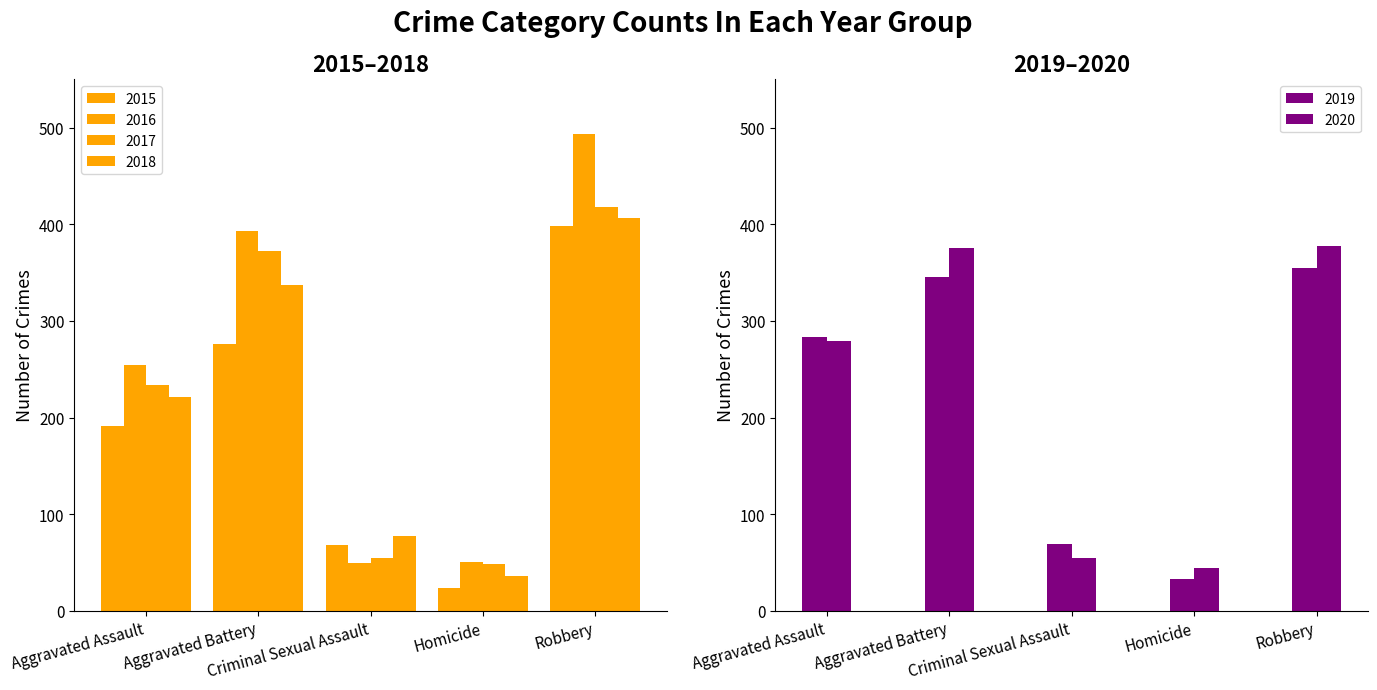

Reading left to right, list all the values displayed in this chart.

2015: Aggravated Assault=191	Aggravated Battery=276	Criminal Sexual Assault=68	Homicide=24	Robbery=398
2016: Aggravated Assault=254	Aggravated Battery=393	Criminal Sexual Assault=49	Homicide=50	Robbery=493
2017: Aggravated Assault=234	Aggravated Battery=372	Criminal Sexual Assault=55	Homicide=48	Robbery=418
2018: Aggravated Assault=221	Aggravated Battery=337	Criminal Sexual Assault=77	Homicide=36	Robbery=407
2019: Aggravated Assault=283	Aggravated Battery=345	Criminal Sexual Assault=69	Homicide=33	Robbery=355
2020: Aggravated Assault=279	Aggravated Battery=375	Criminal Sexual Assault=55	Homicide=44	Robbery=378